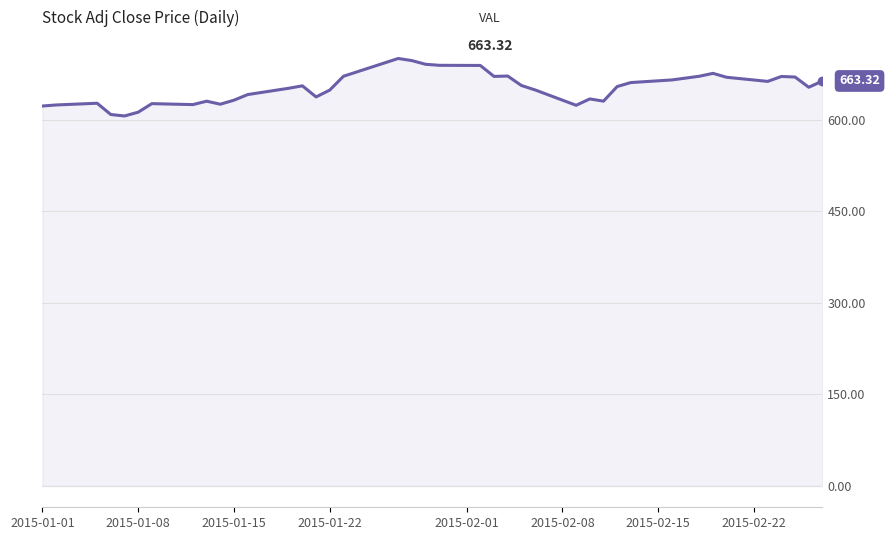

What is the difference between the maximum and minimum values?

94.2